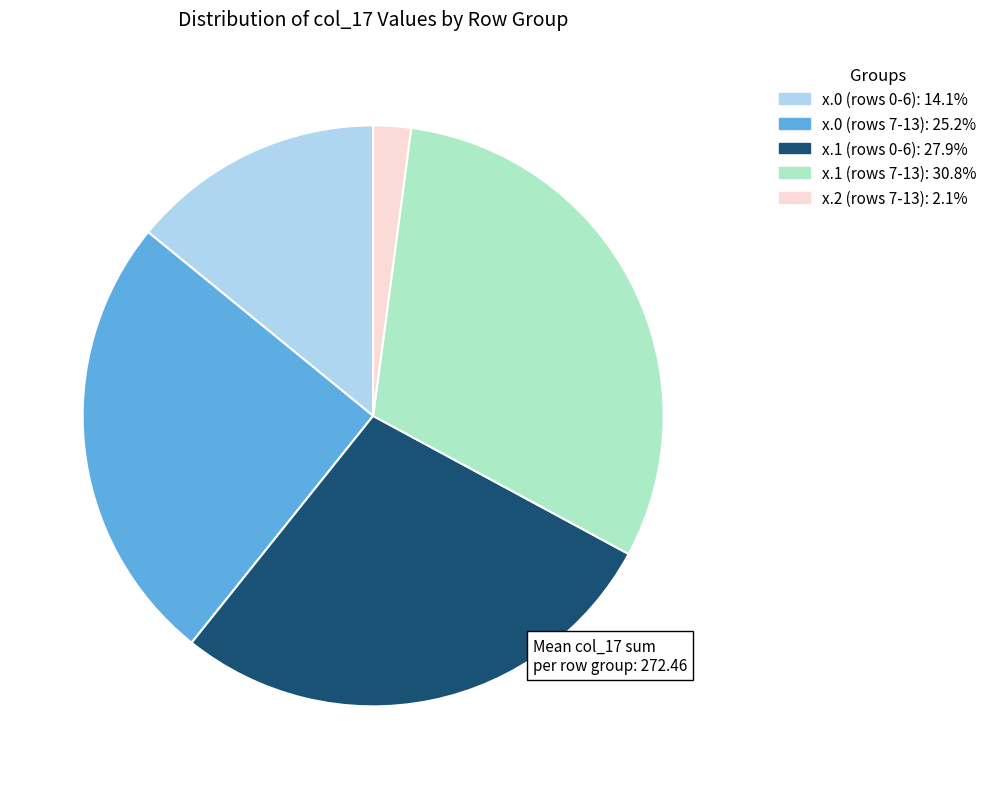

Does any single category account for the majority?

No